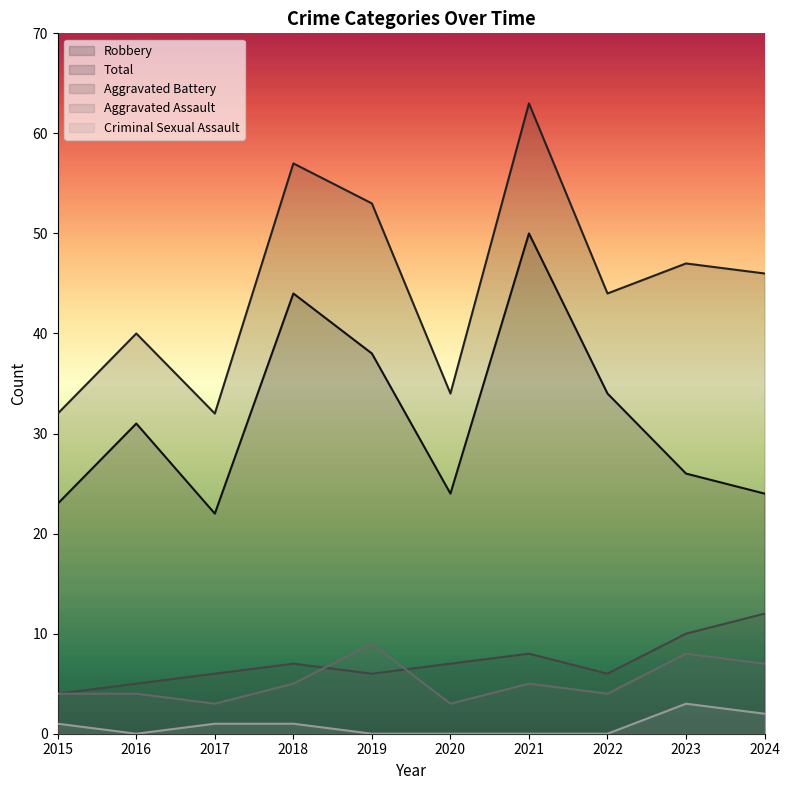

True or false: Aggravated Assault has a value of 4 at 2024.

False